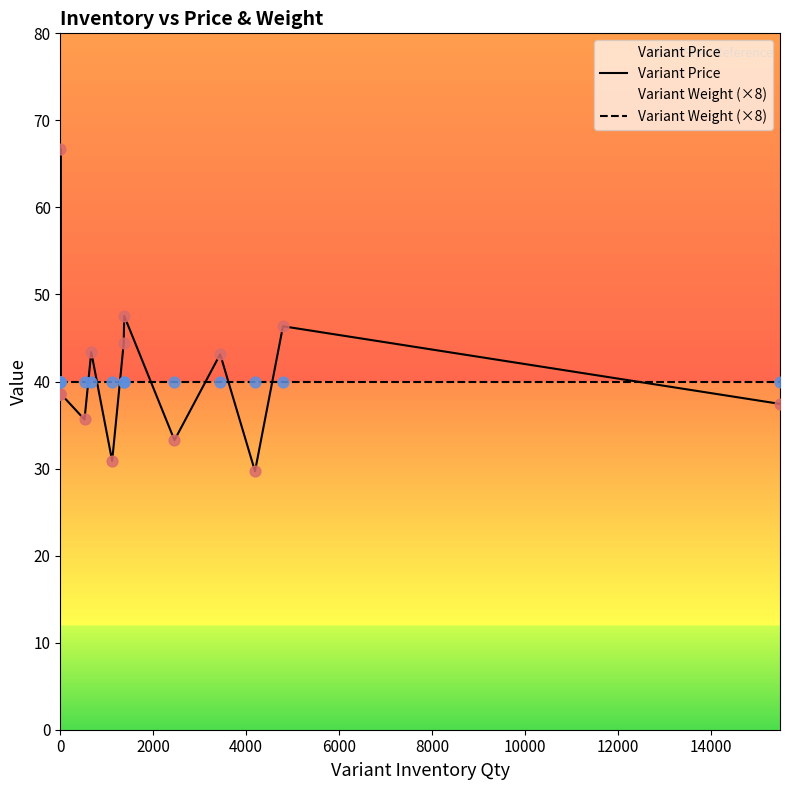

Which series has the largest total across all categories?

Variant Price